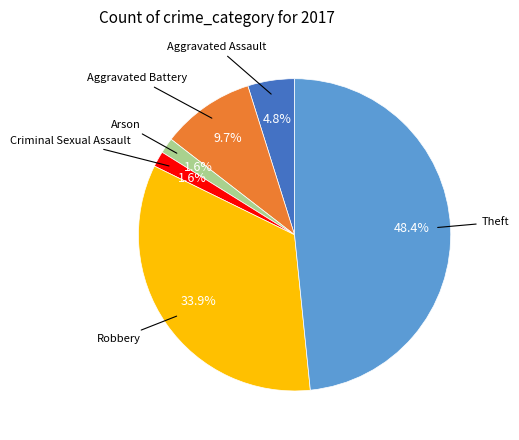

Does any single category account for the majority?

No